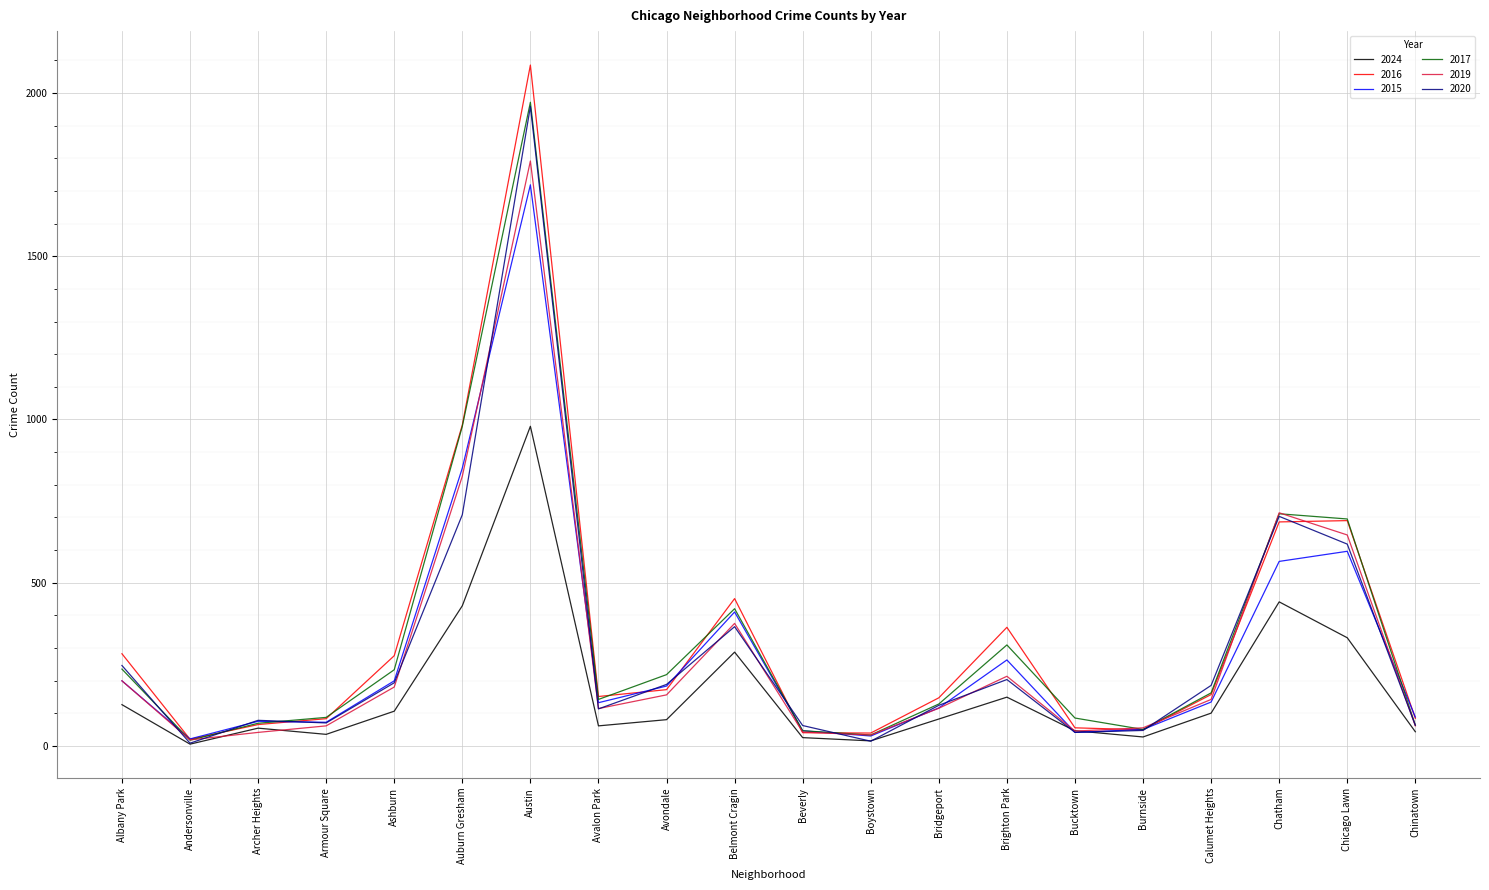

Is it true that 2019 equals 52 at Calumet Heights?

False